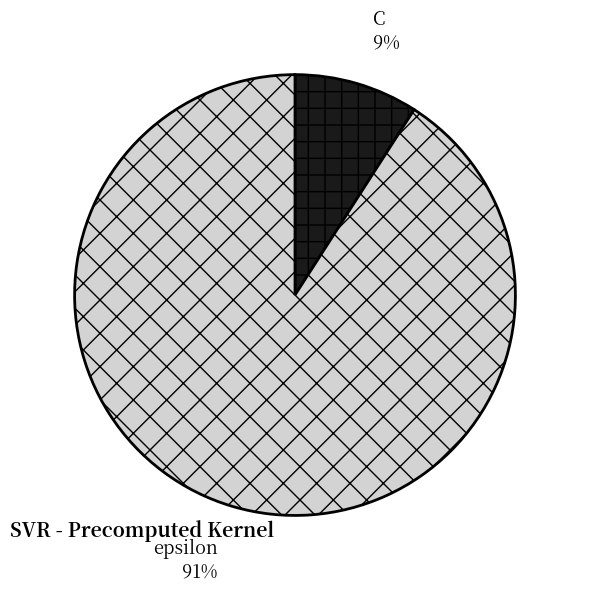

To the nearest percent, what percentage of the pie is epsilon?

91%